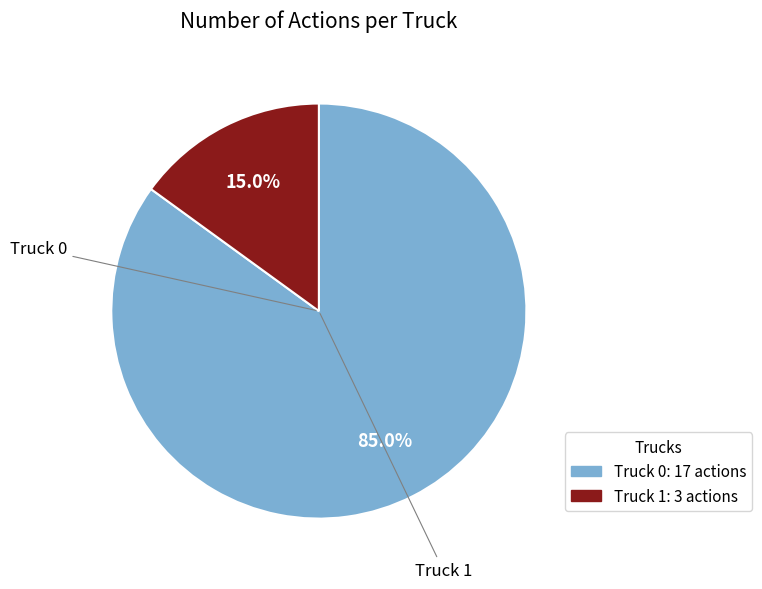

To the nearest percent, what is the average slice percentage?

50%